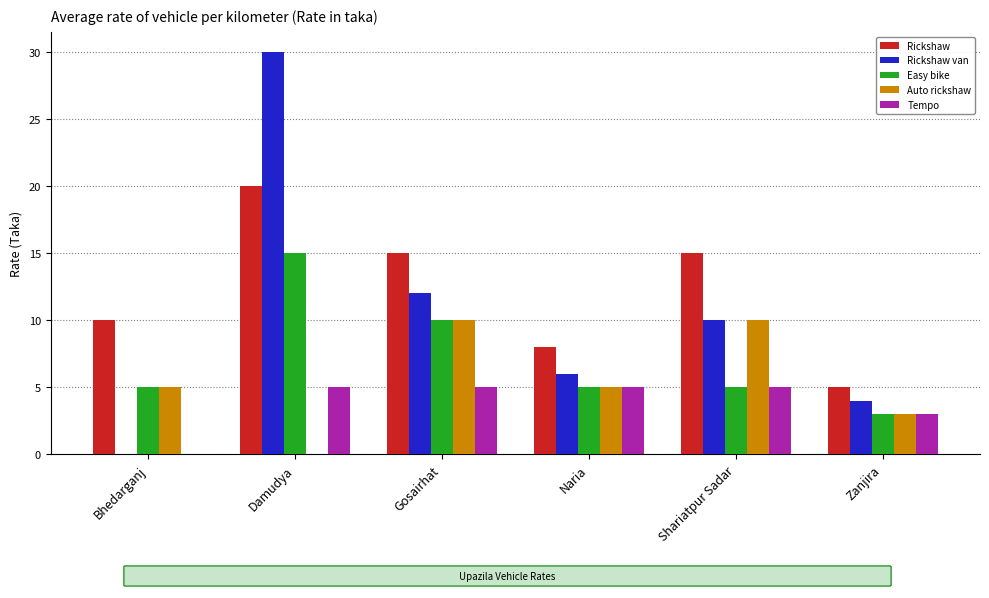

At which category is the sum across all series the highest?

Damudya